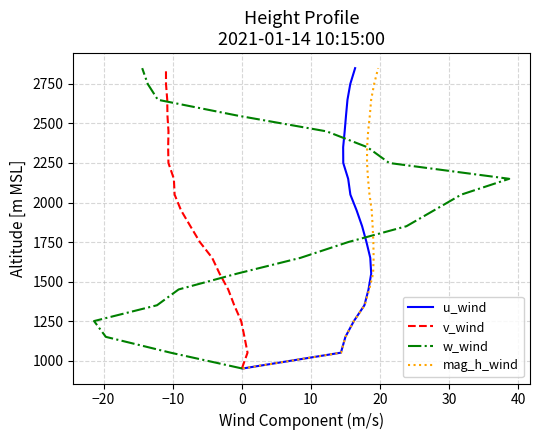

What is the label of the 19th point from the right?

−20